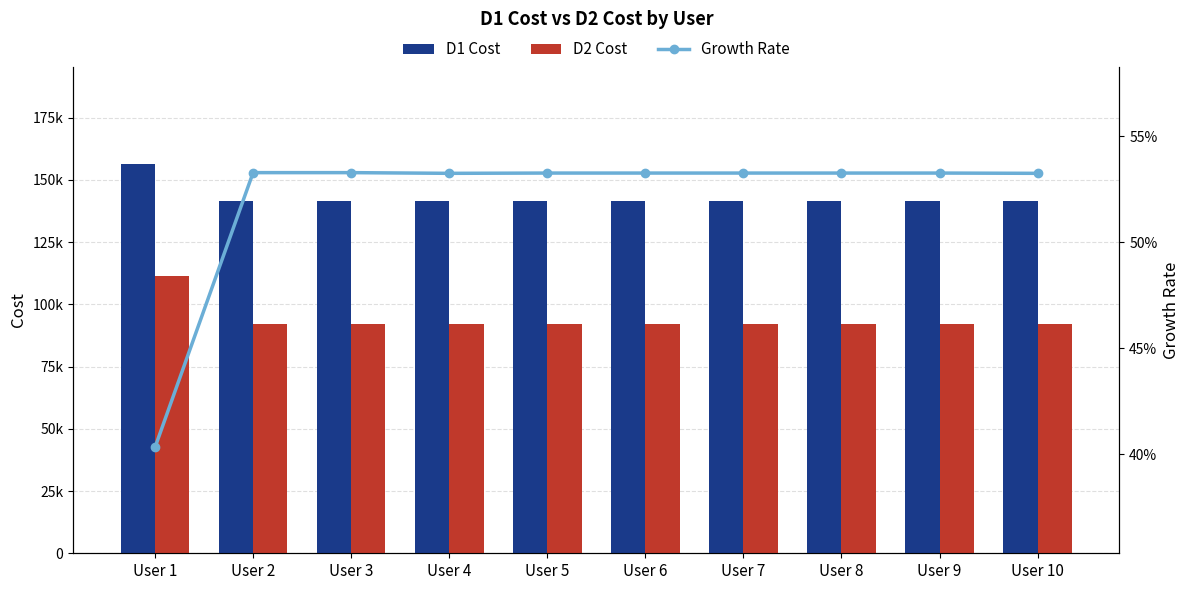

Rank the series by their average value, from lowest to highest.

Growth Rate, D2 Cost, D1 Cost